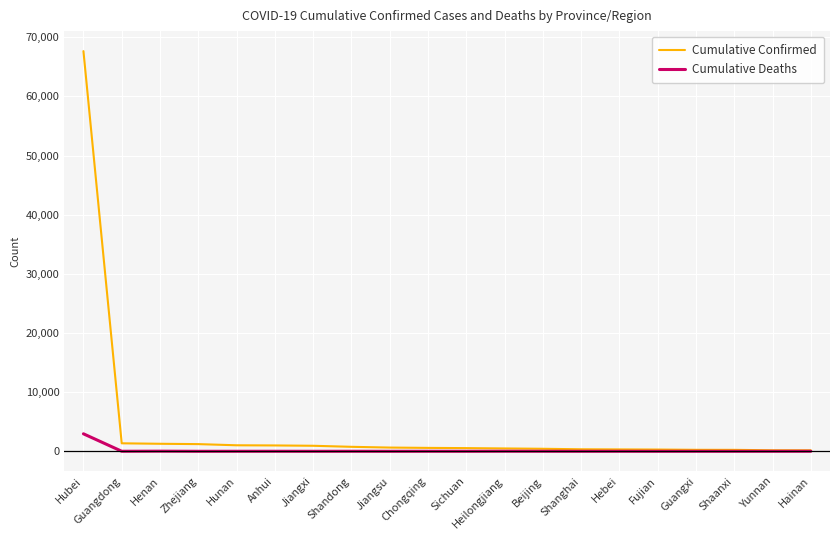

Rank the series by their average value, from highest to lowest.

Cumulative Confirmed, Cumulative Deaths